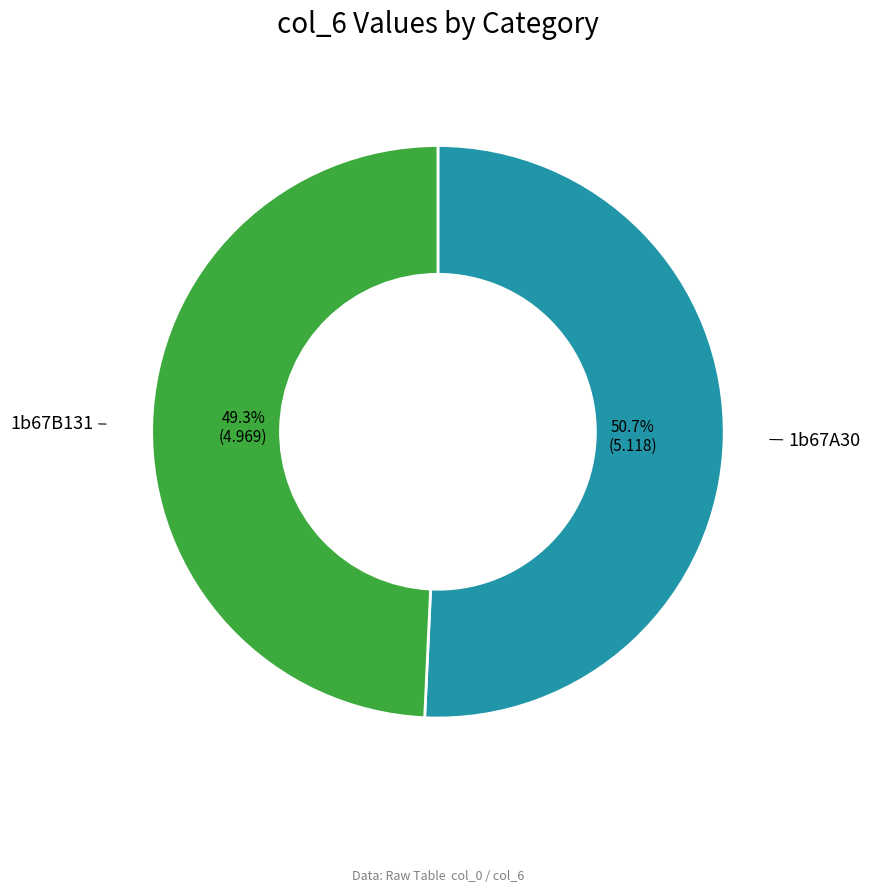

What is the largest slice in the pie chart?

1b67A30